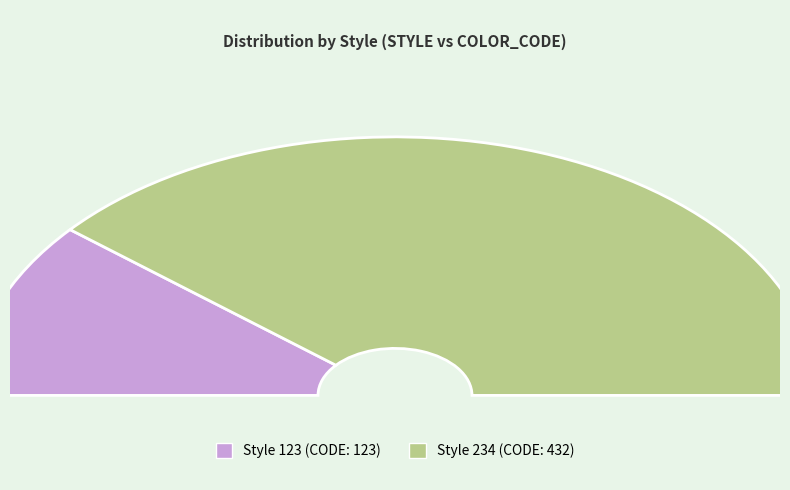

What is the change in value from 123 to 234?

+309